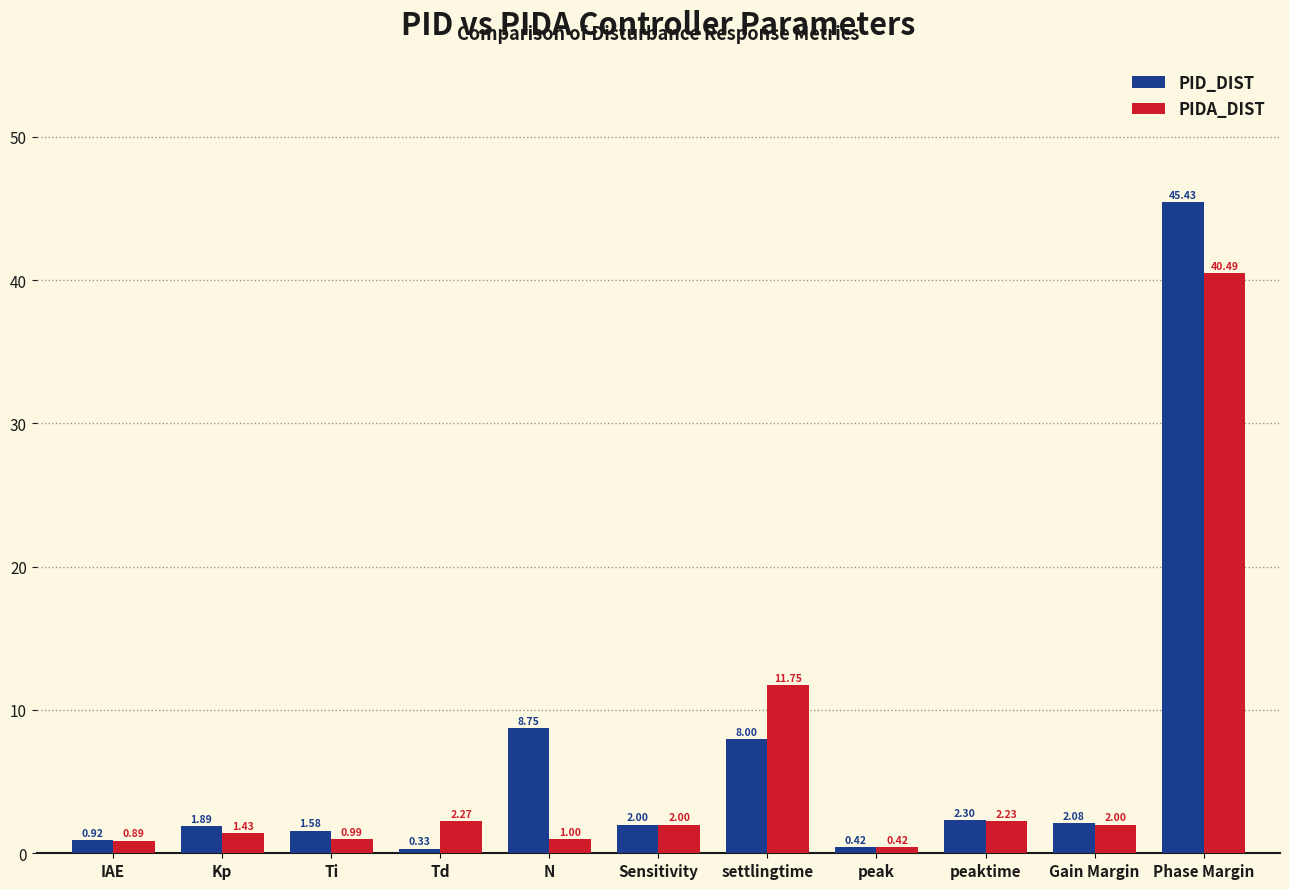

Rank the series by their maximum value, from highest to lowest.

PID_DIST, PIDA_DIST